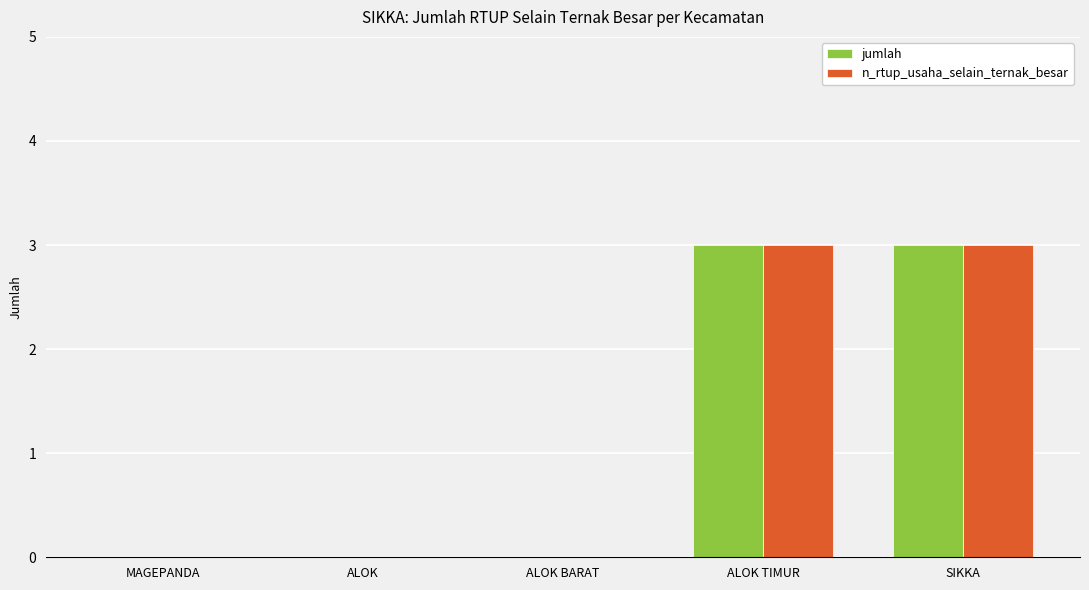

Reading left to right, extract all data points from this chart.

jumlah: MAGEPANDA=0	ALOK=0	ALOK BARAT=0	ALOK TIMUR=3	SIKKA=3
n_rtup_usaha_selain_ternak_besar: MAGEPANDA=0	ALOK=0	ALOK BARAT=0	ALOK TIMUR=3	SIKKA=3